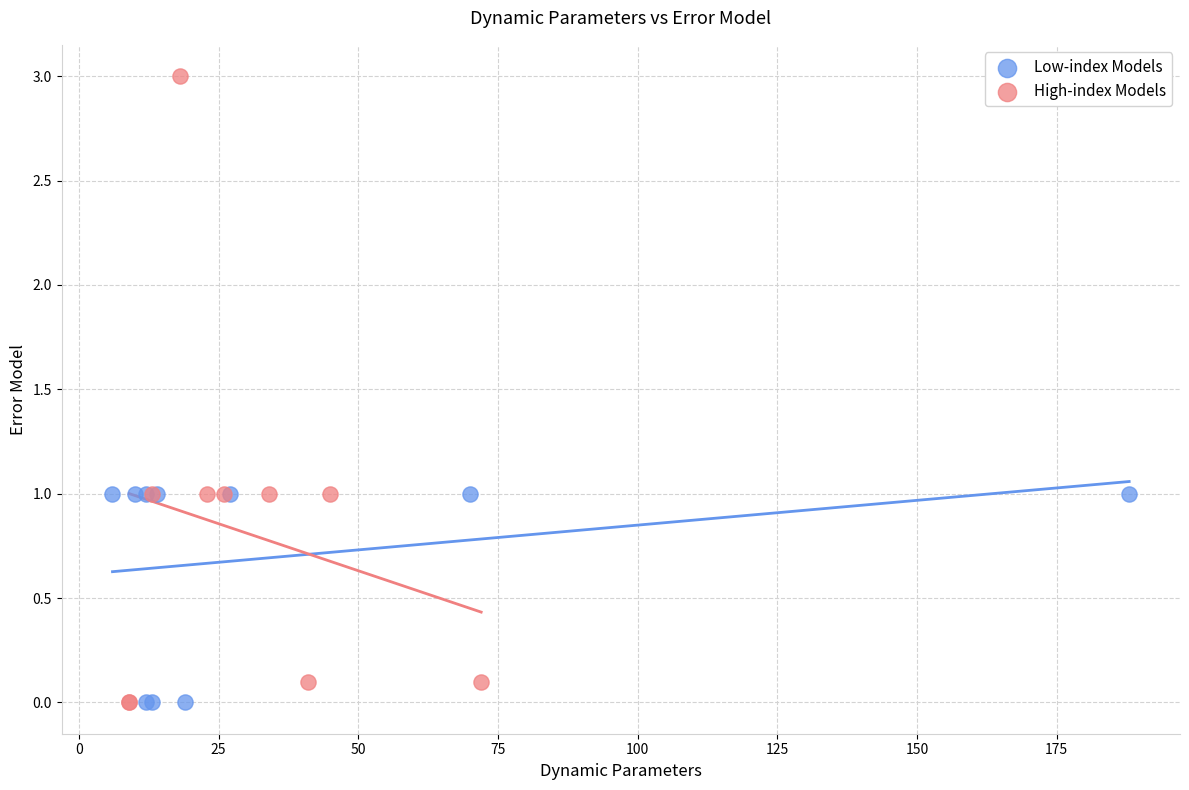

Which series contains the highest Y value?

High-index Models